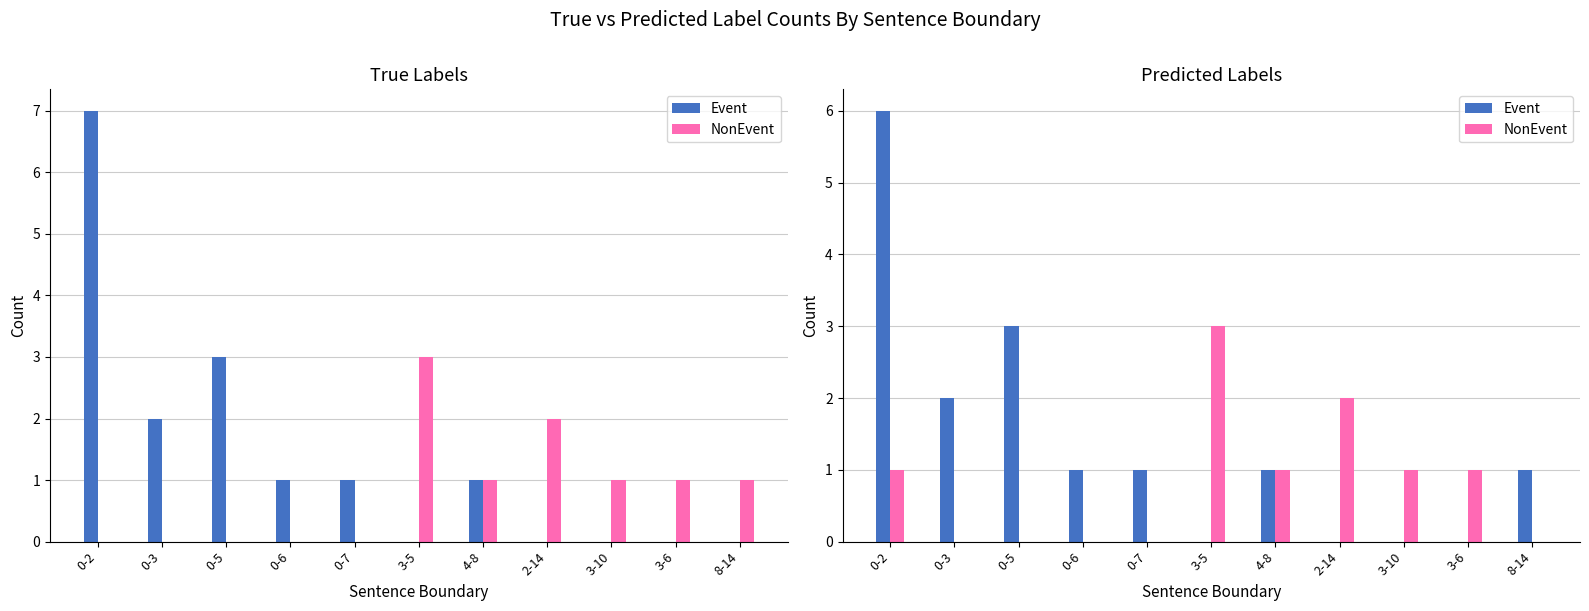

What value does the Event series have at 0-3?

2